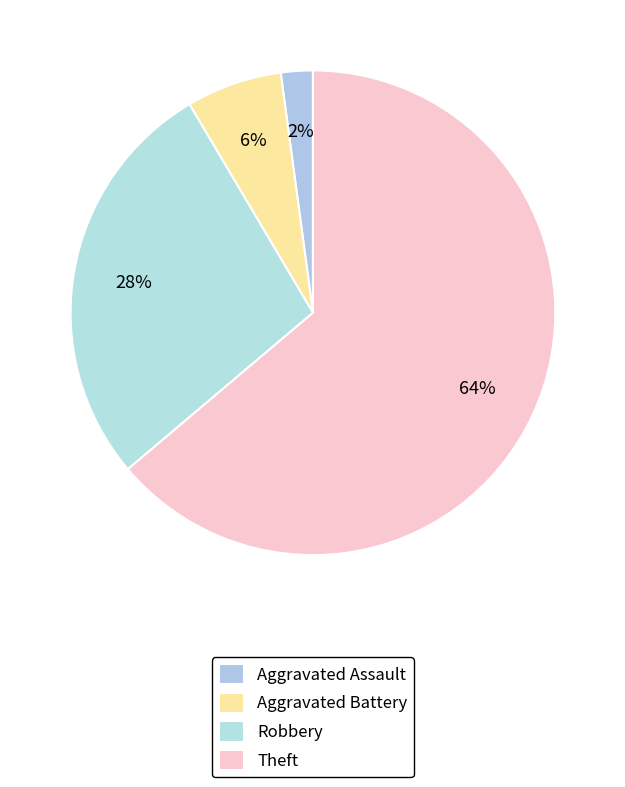

True or false: Aggravated Battery accounts for 6% of the total.

True